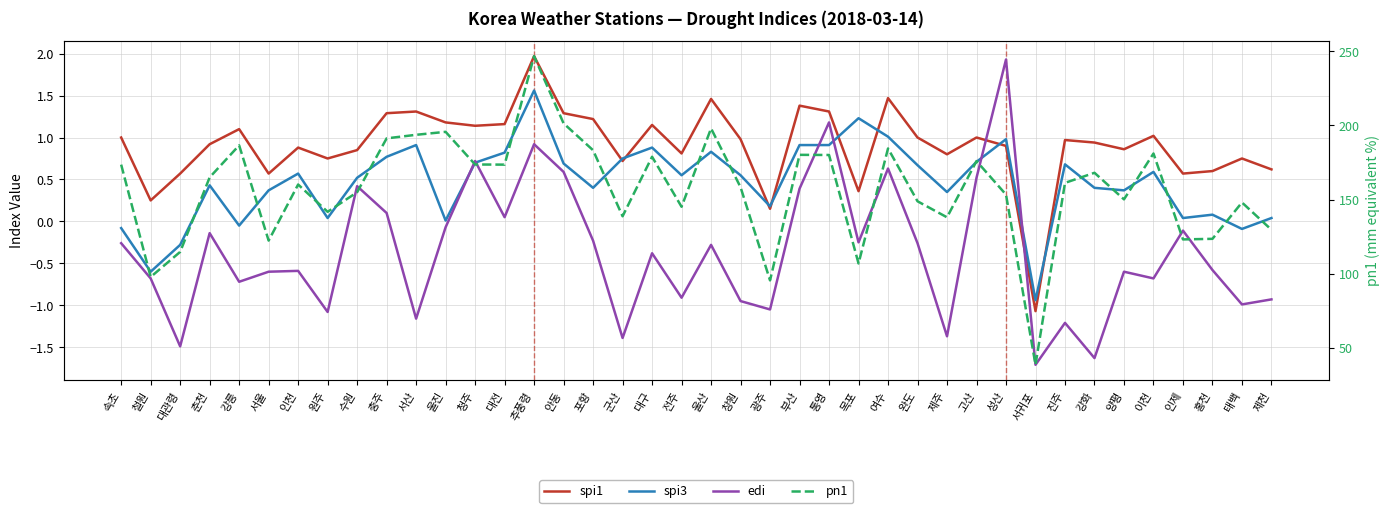

Reading left to right, transcribe all the data shown in this chart.

spi1: 1.0	0.2	0.6	0.9	1.1	0.6	0.9	0.8	0.8	1.3	1.3	1.2	1.1	1.2	2.0	1.3	1.2	0.7	1.1	0.8	1.5	1.0	0.1	1.4	1.3	0.4	1.5	1.0	0.8	1.0	0.9	-1.1	1.0	0.9	0.9	1.0	0.6	0.6	0.8	0.6
spi3: -0.1	-0.6	-0.3	0.4	-0.1	0.4	0.6	0.0	0.5	0.8	0.9	0.0	0.7	0.8	1.6	0.7	0.4	0.8	0.9	0.6	0.8	0.6	0.2	0.9	0.9	1.2	1.0	0.7	0.3	0.7	1.0	-0.9	0.7	0.4	0.4	0.6	0.0	0.1	-0.1	0.0
edi: -0.3	-0.7	-1.5	-0.1	-0.7	-0.6	-0.6	-1.1	0.4	0.1	-1.2	-0.1	0.7	0.1	0.9	0.6	-0.2	-1.4	-0.4	-0.9	-0.3	-0.9	-1.1	0.4	1.2	-0.2	0.6	-0.3	-1.4	0.5	1.9	-1.7	-1.2	-1.6	-0.6	-0.7	-0.1	-0.6	-1.0	-0.9
pn1: 173.6	97.9	114.8	165.0	186.6	122.4	160.2	141.8	155.0	191.3	193.7	195.7	173.7	173.6	246.7	201.4	183.3	138.8	178.9	145.2	198.0	158.4	95.6	180.2	180.1	107.0	184.5	148.9	138.1	176.0	153.4	38.7	161.3	168.1	150.2	181.1	123.2	123.6	148.1	129.7